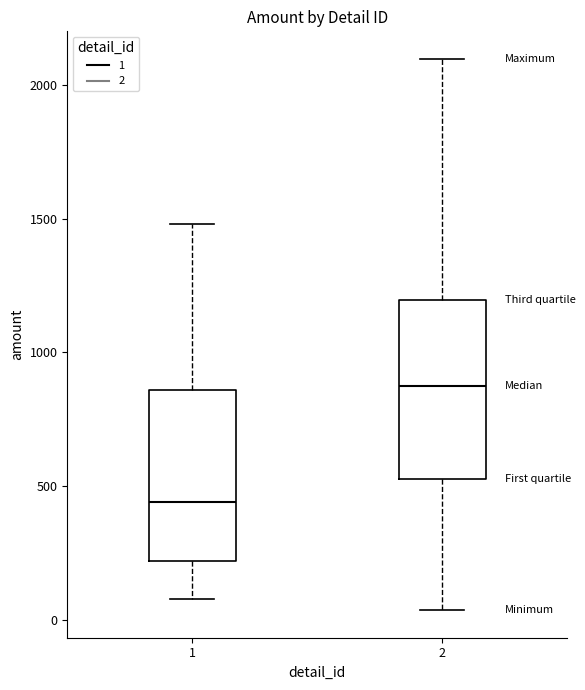

Reading left to right, transcribe this box plot: for each box, give where its median line is, the range the box spans, and where its two whiskers end, as read against the y-axis. The values are not printed on the chart, so give them approximately, as read against the axis.

1: median 450, box 200 to 850, whiskers 100 to 1500
2: median 900, box 550 to 1200, whiskers 50 to 2100